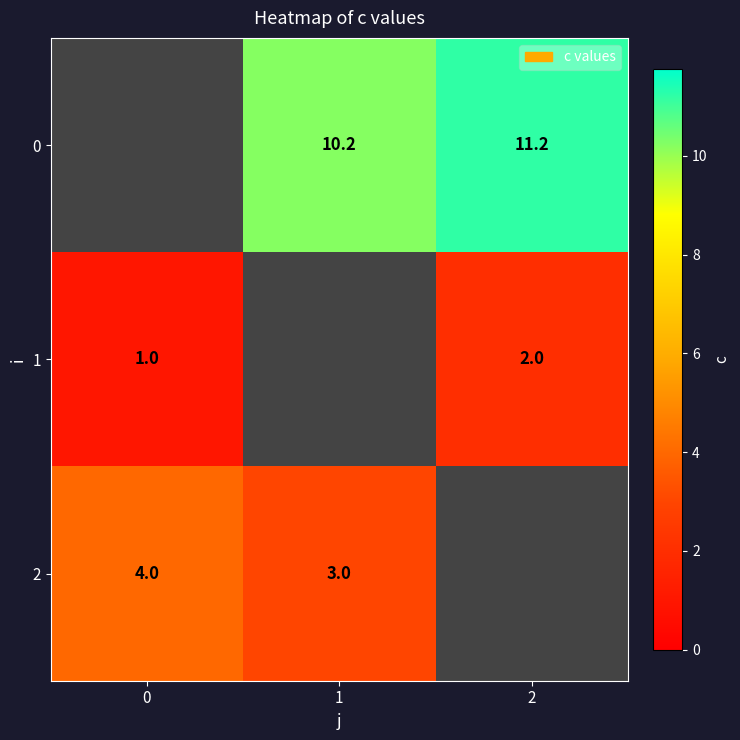

What is the spread (max minus min) of values at 2?

9.2